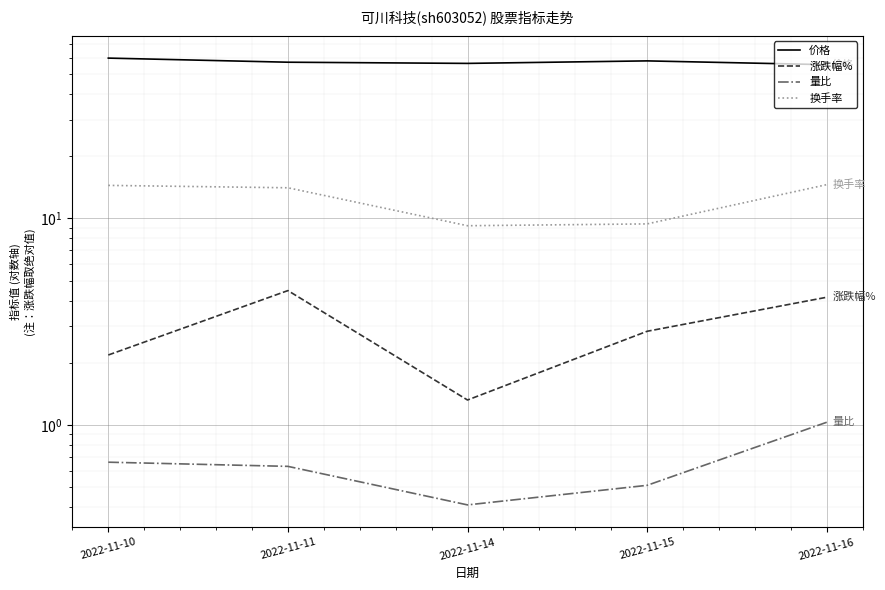

What is the highest value of the 量比 series?

1.0